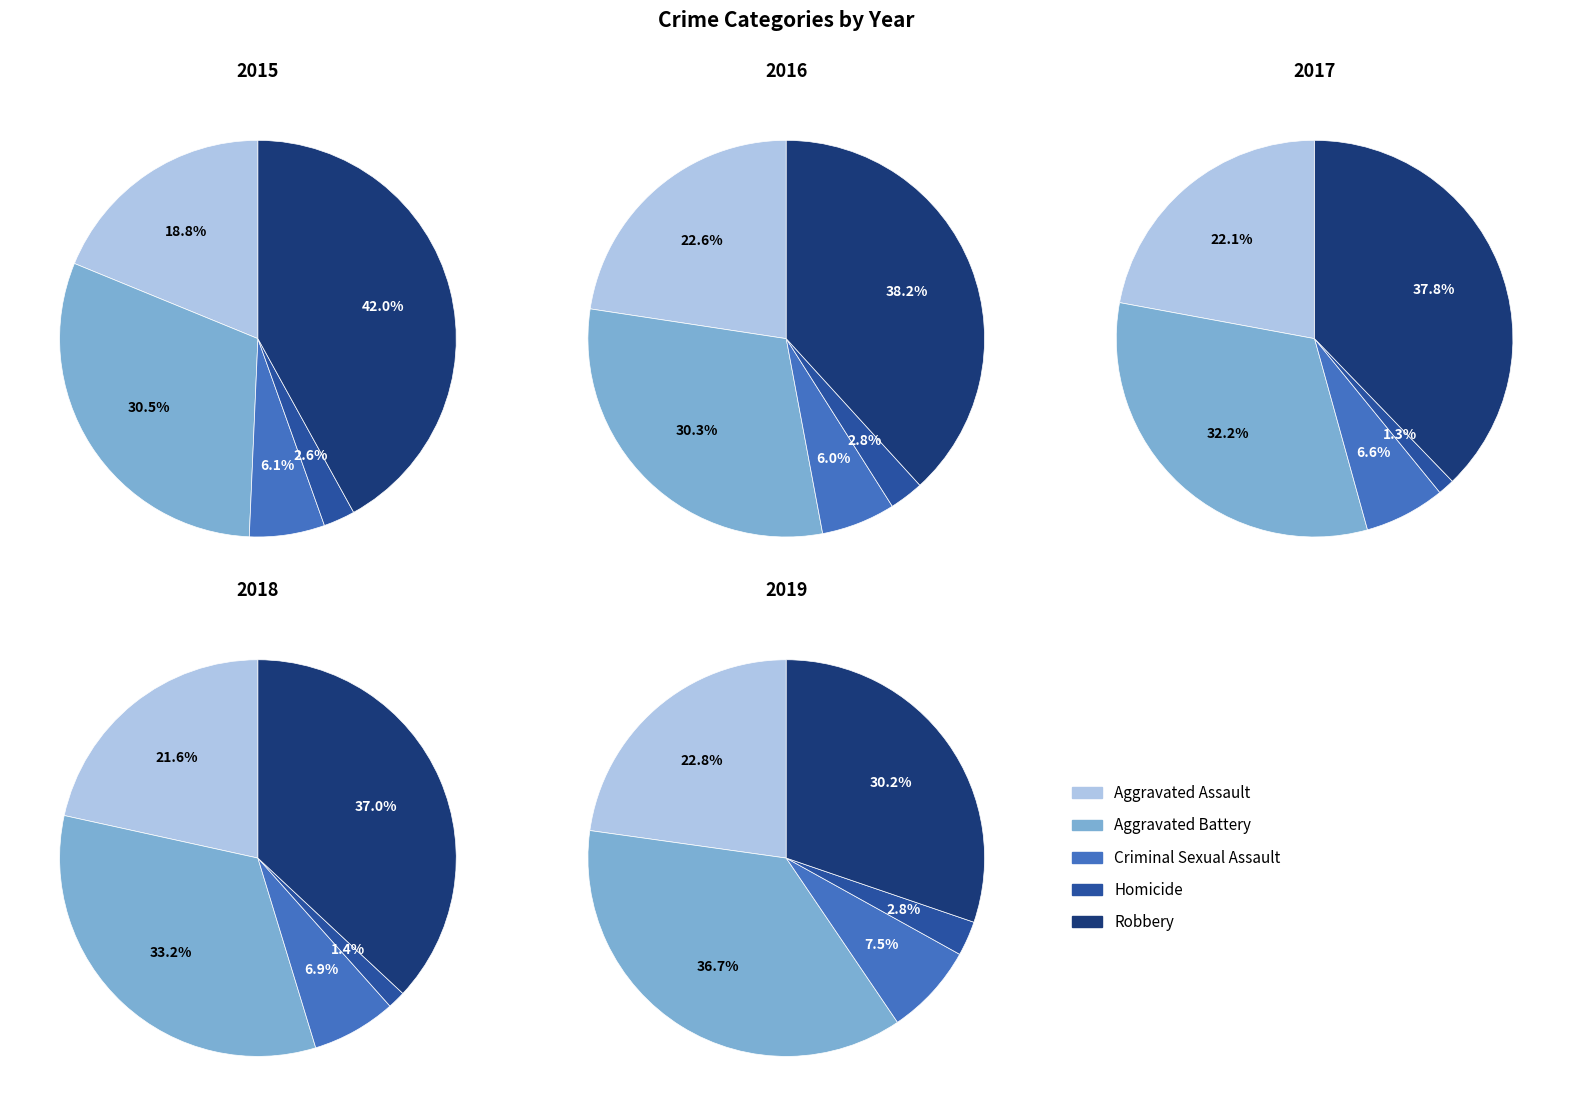

Combined, do Homicide and Robbery account for over 50%?

No